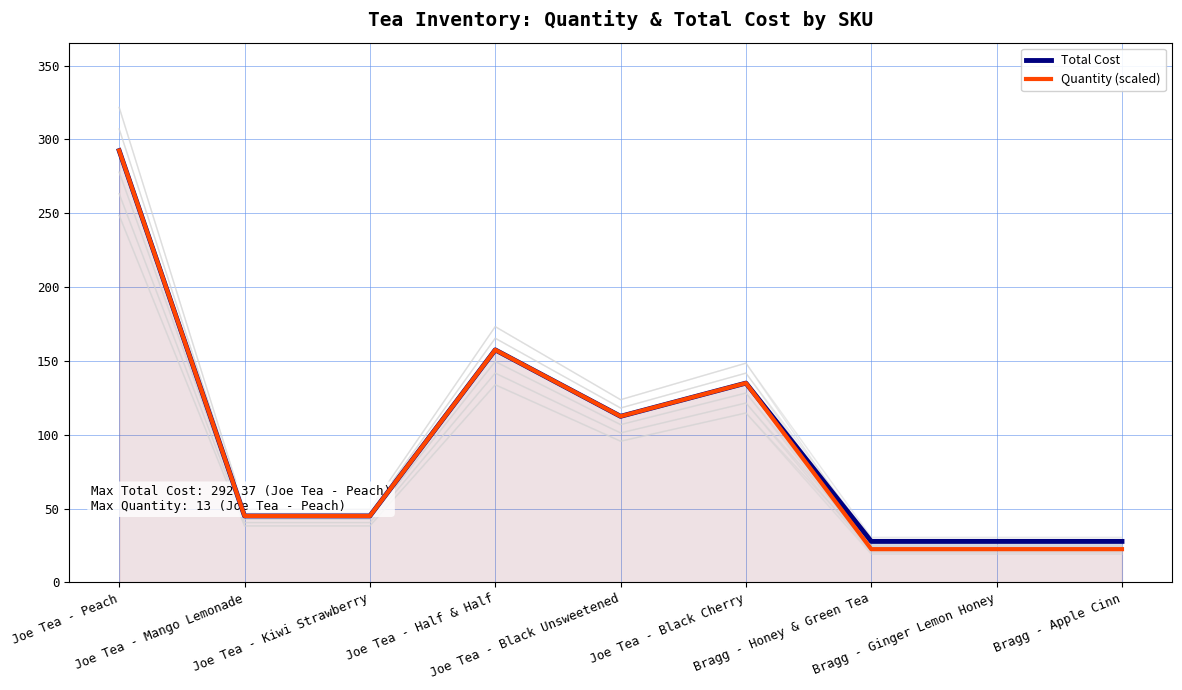

List the series in order of their overall mean, highest first.

Total Cost, Quantity (scaled)